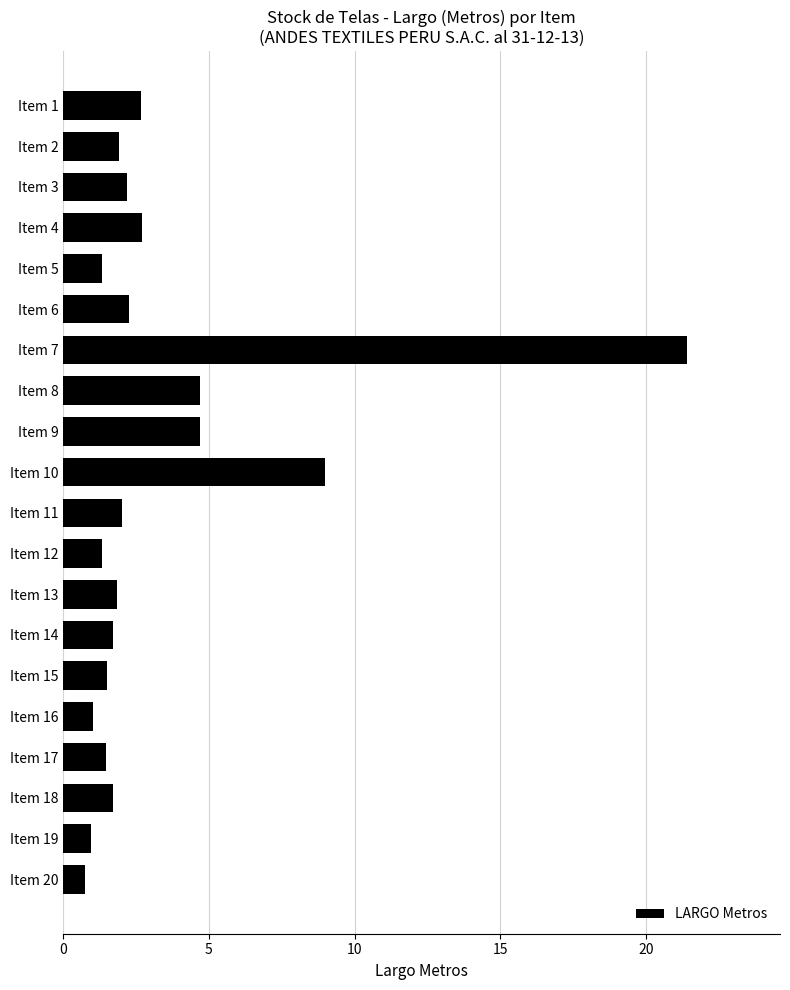

What is the change in value from Item 10 to Item 14?

-7.3